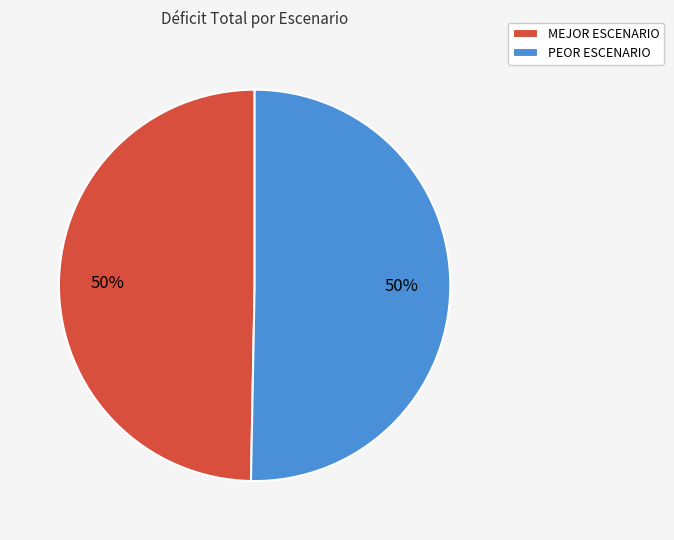

Is it true that PEOR ESCENARIO is 38% of the pie?

False